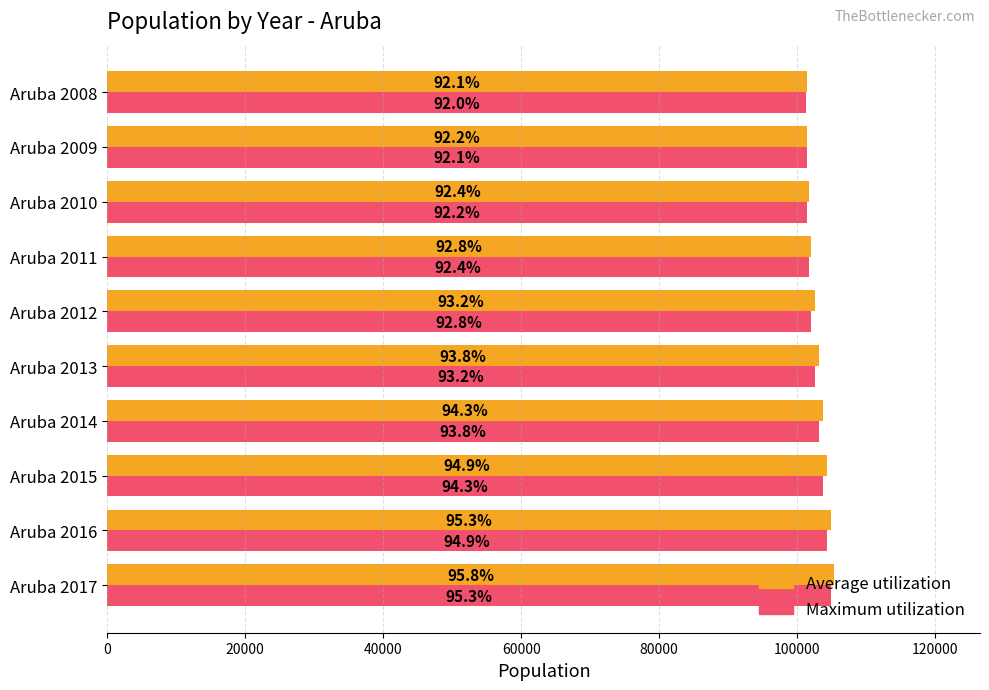

What are all the series names shown in the legend?

Average utilization, Maximum utilization